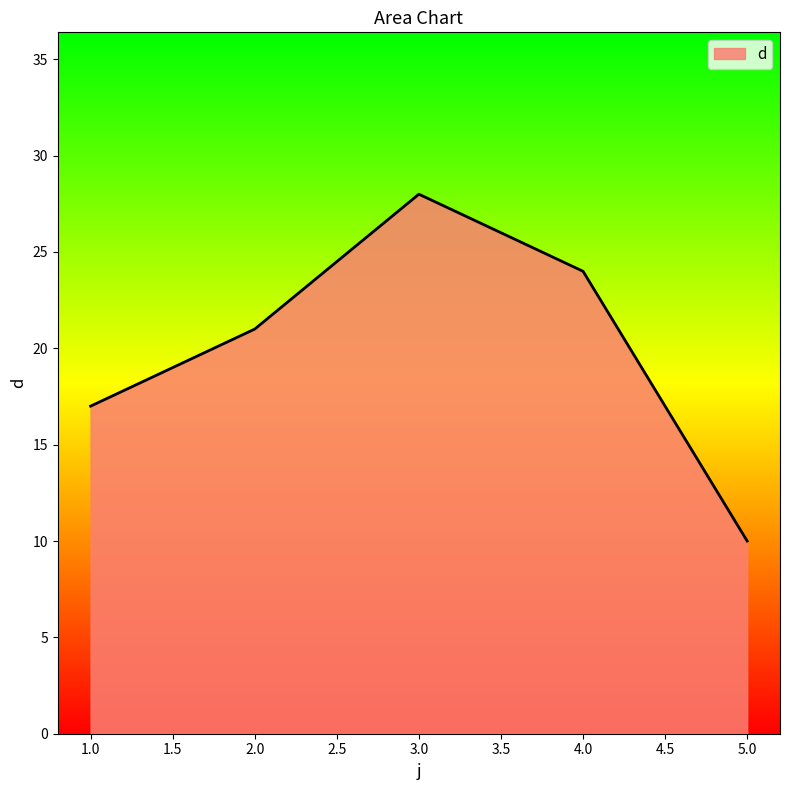

What is the change in value from 1.0 to 2.0?

+4